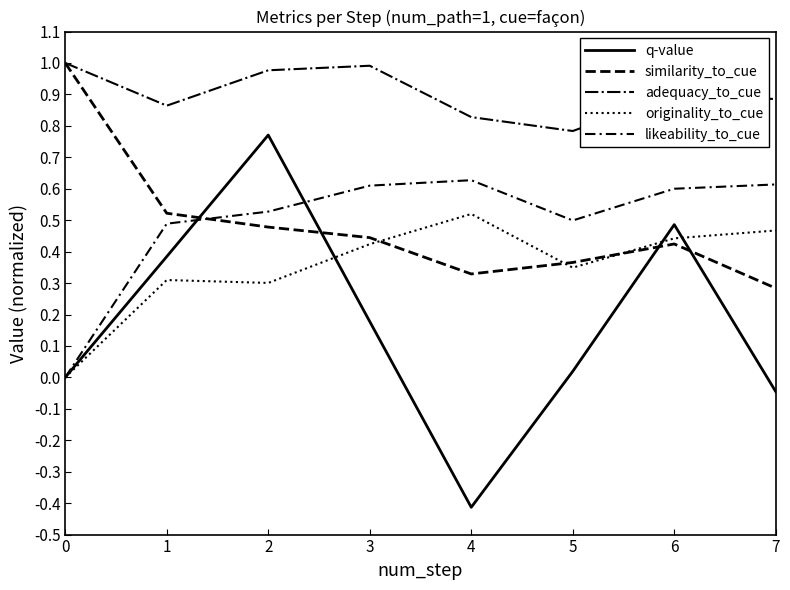

Is it true that likeability_to_cue equals 0.9 at 7?

False